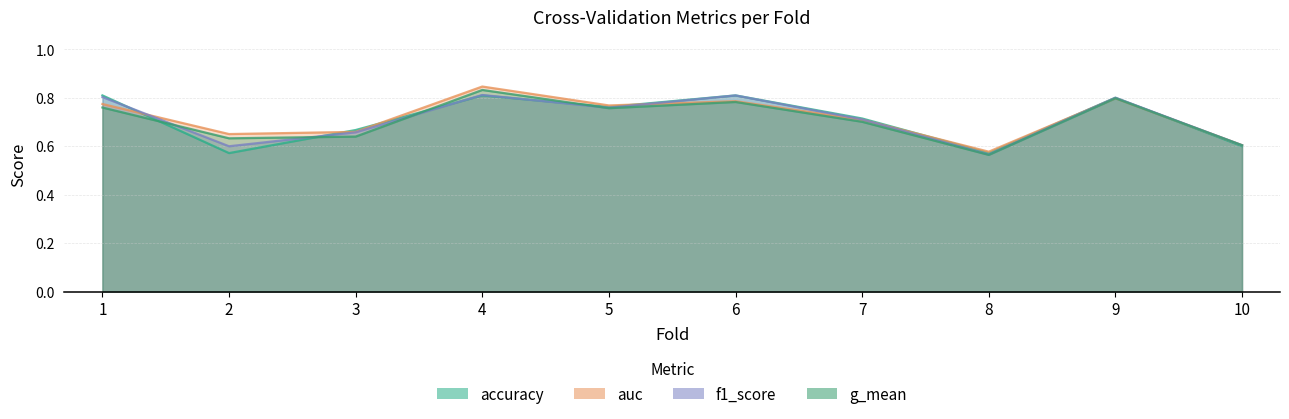

Is it true that accuracy equals 0.8 at 4?

True